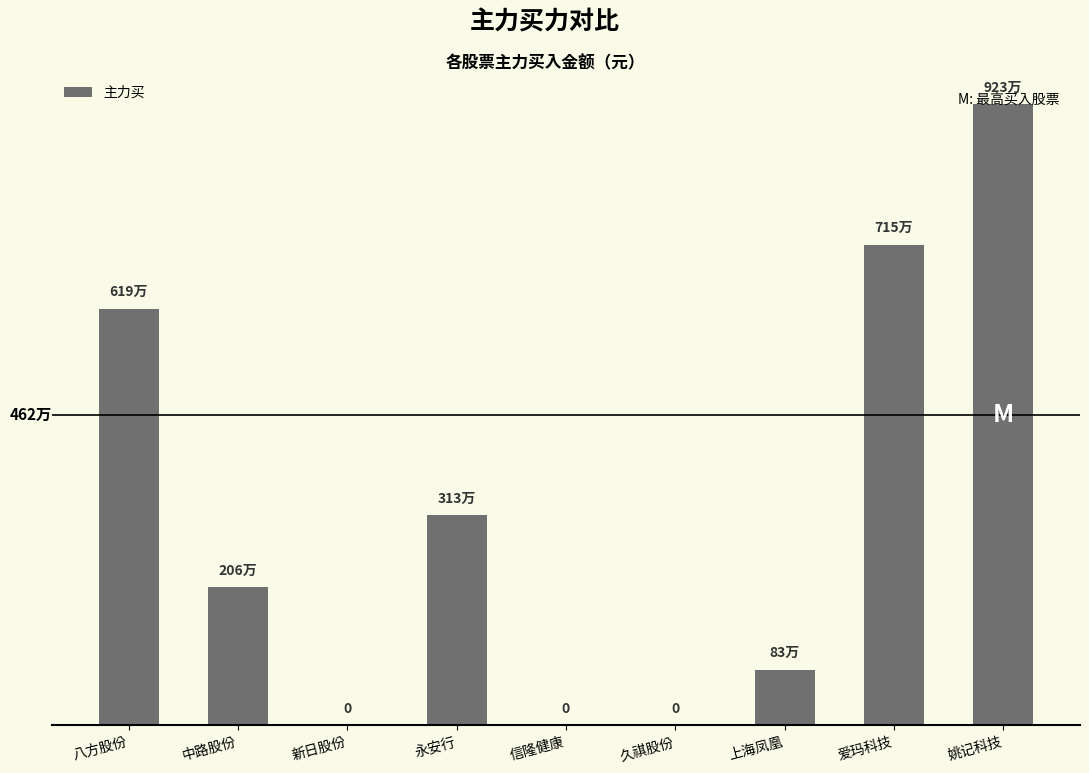

List the labels in order of value, smallest first.

新日股份, 信隆健康, 久祺股份, 上海凤凰, 中路股份, 永安行, 八方股份, 爱玛科技, 姚记科技